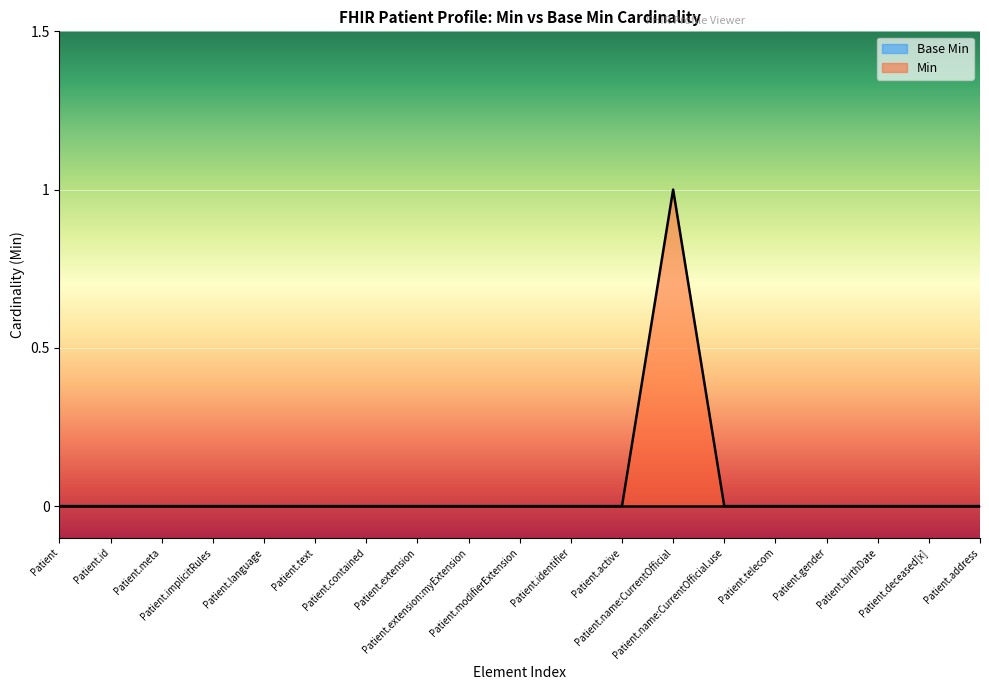

True or false: the data shows 0 at Patient.meta.

True